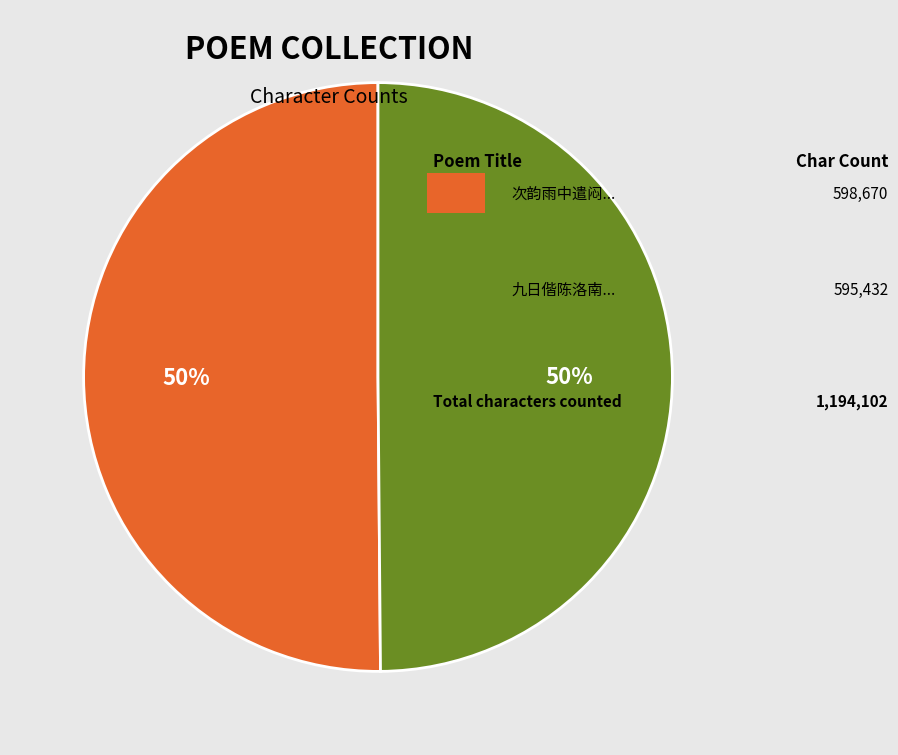

To the nearest percent, what is the average slice percentage?

50%